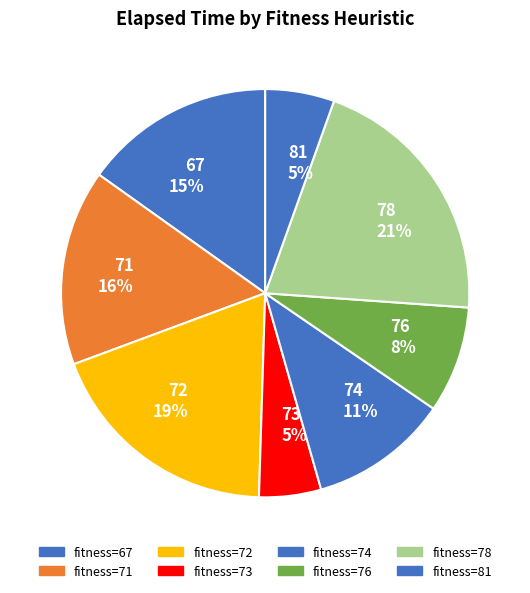

Is it true that 74 11% is 17% of the pie?

False